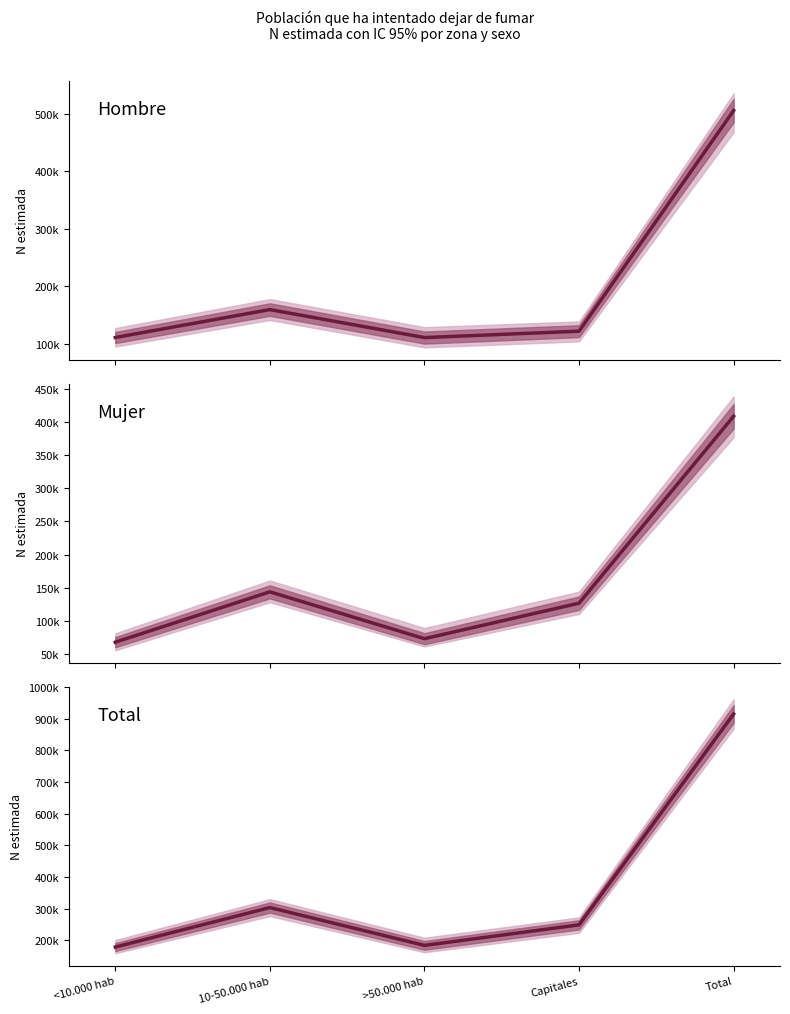

What is the maximum value for Mujer?

409409